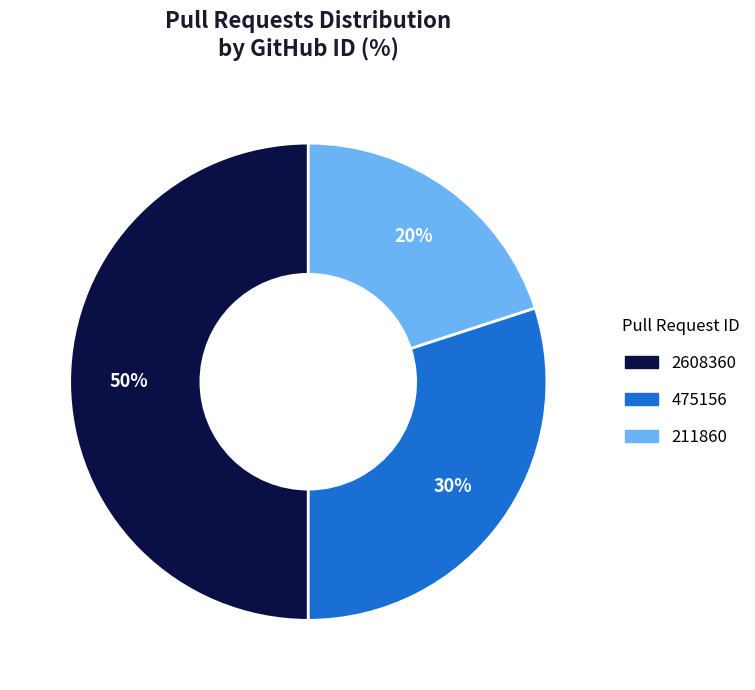

Count the number of slices in the pie.

3